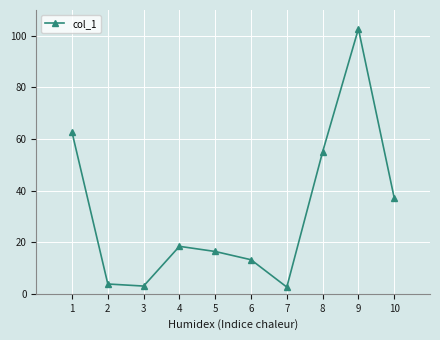

At which label is the value closest to 52?

8